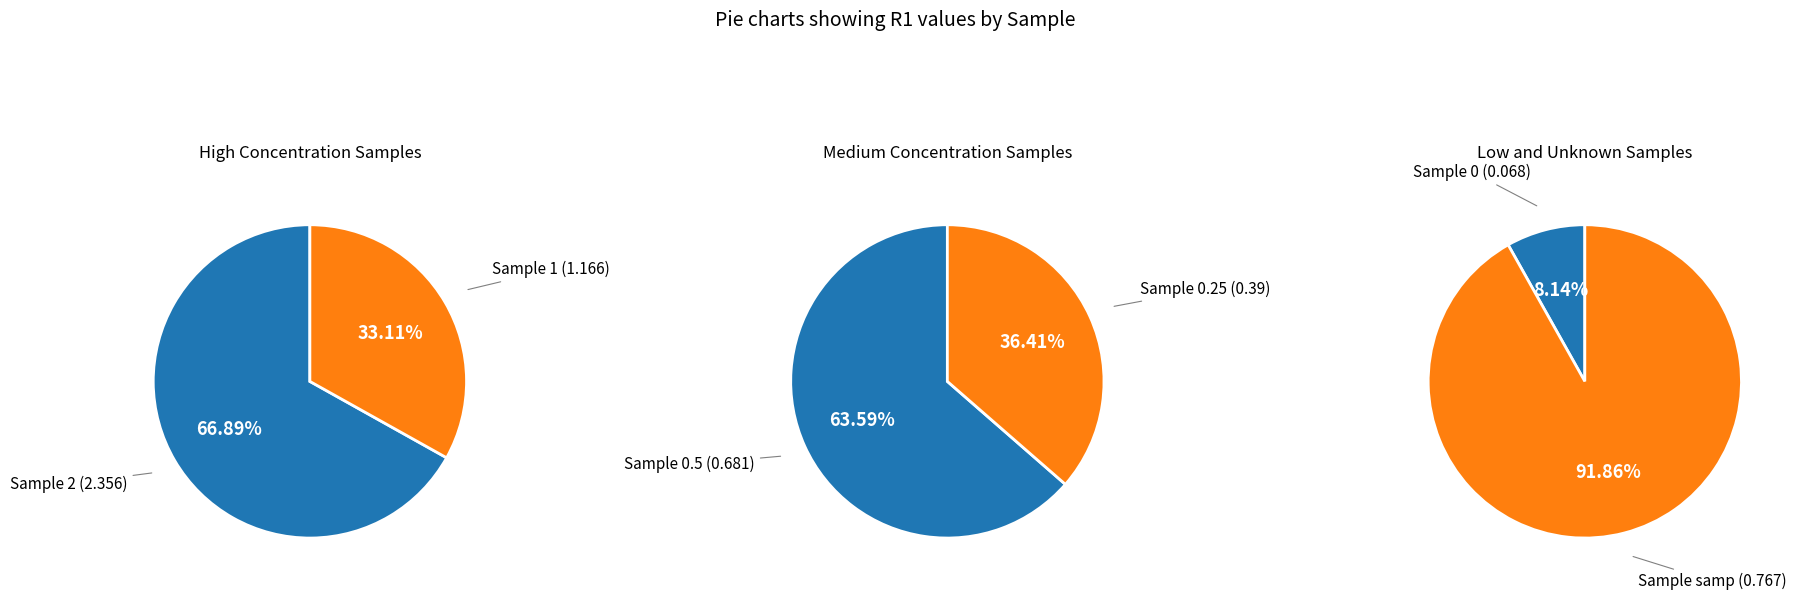

What is the change in value from 2 to samp?

-1.6